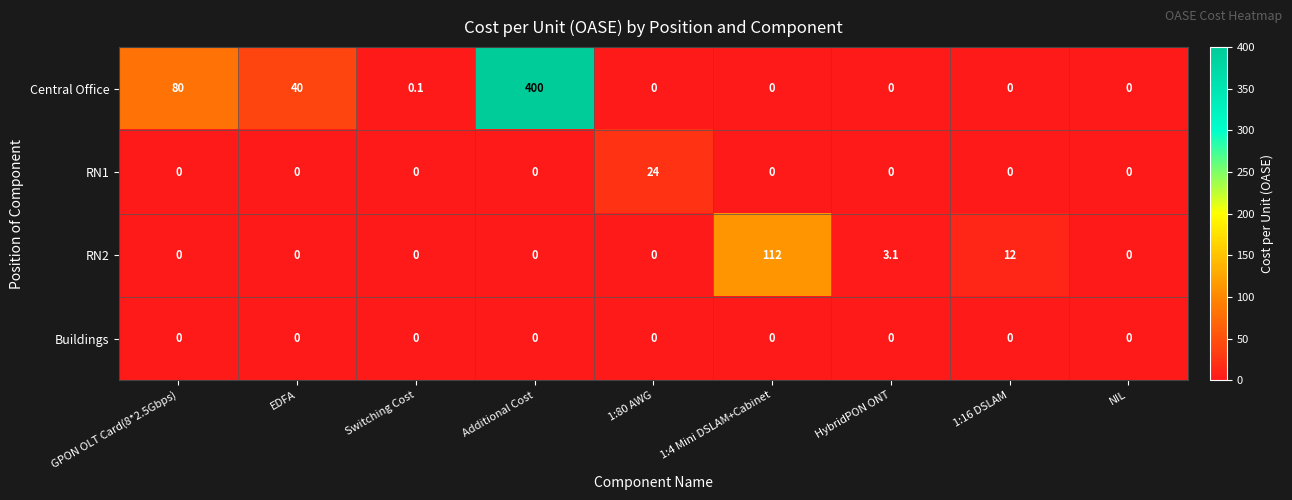

At which category is the sum across all series the highest?

Additional Cost